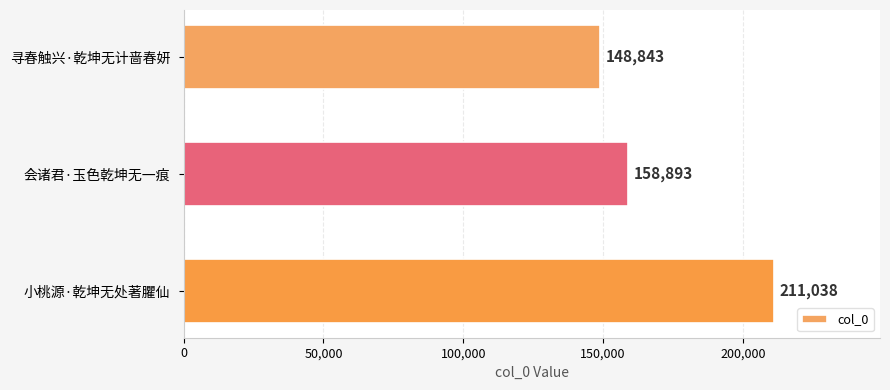

What is the approximate value at 会诸君·玉色乾坤无一痕?

158893